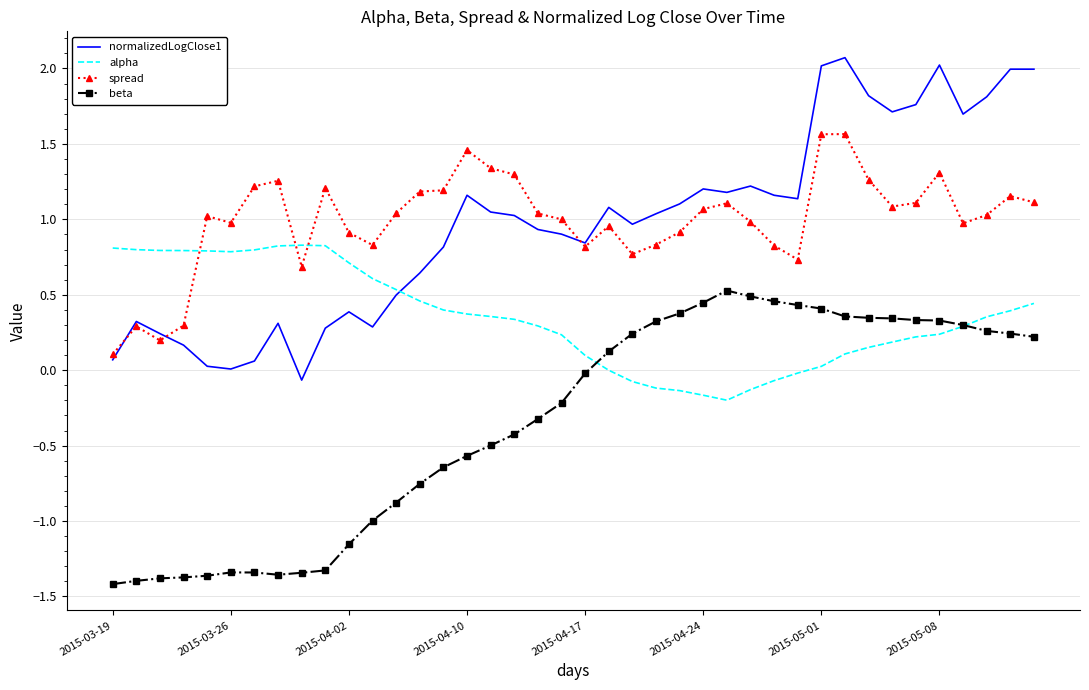

How many times do spread and alpha cross each other?

3